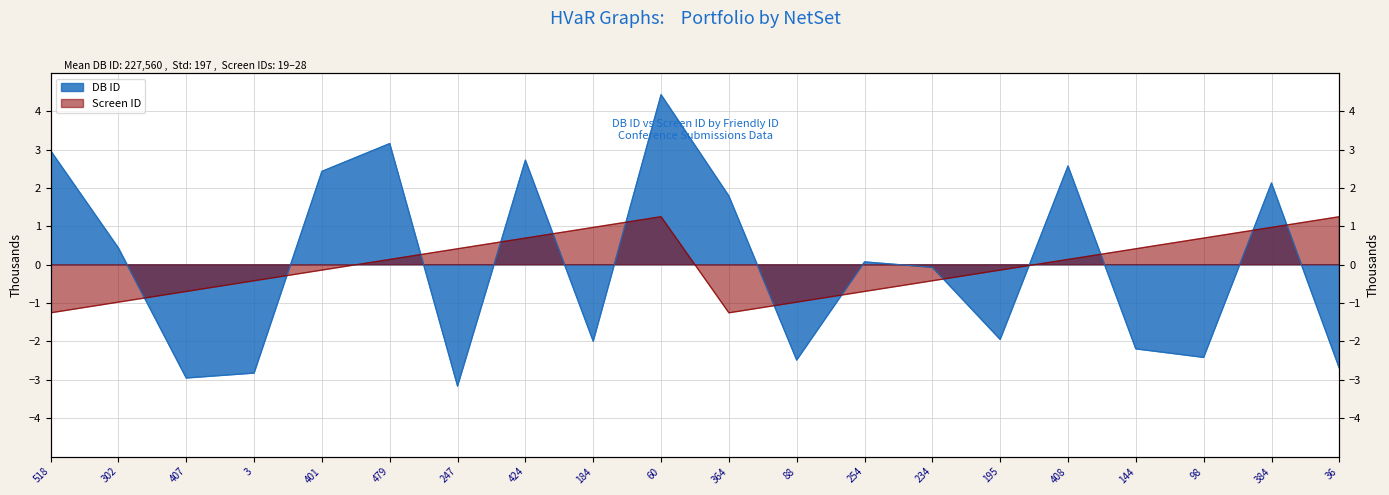

Rank the series by their maximum value, from highest to lowest.

DB ID, Screen ID